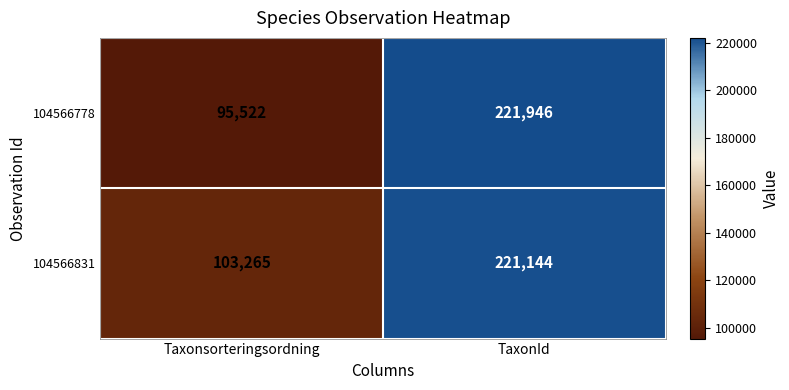

Reading right to left, what are all the values shown in this chart?

104566778: 221946	95522
104566831: 221144	103265